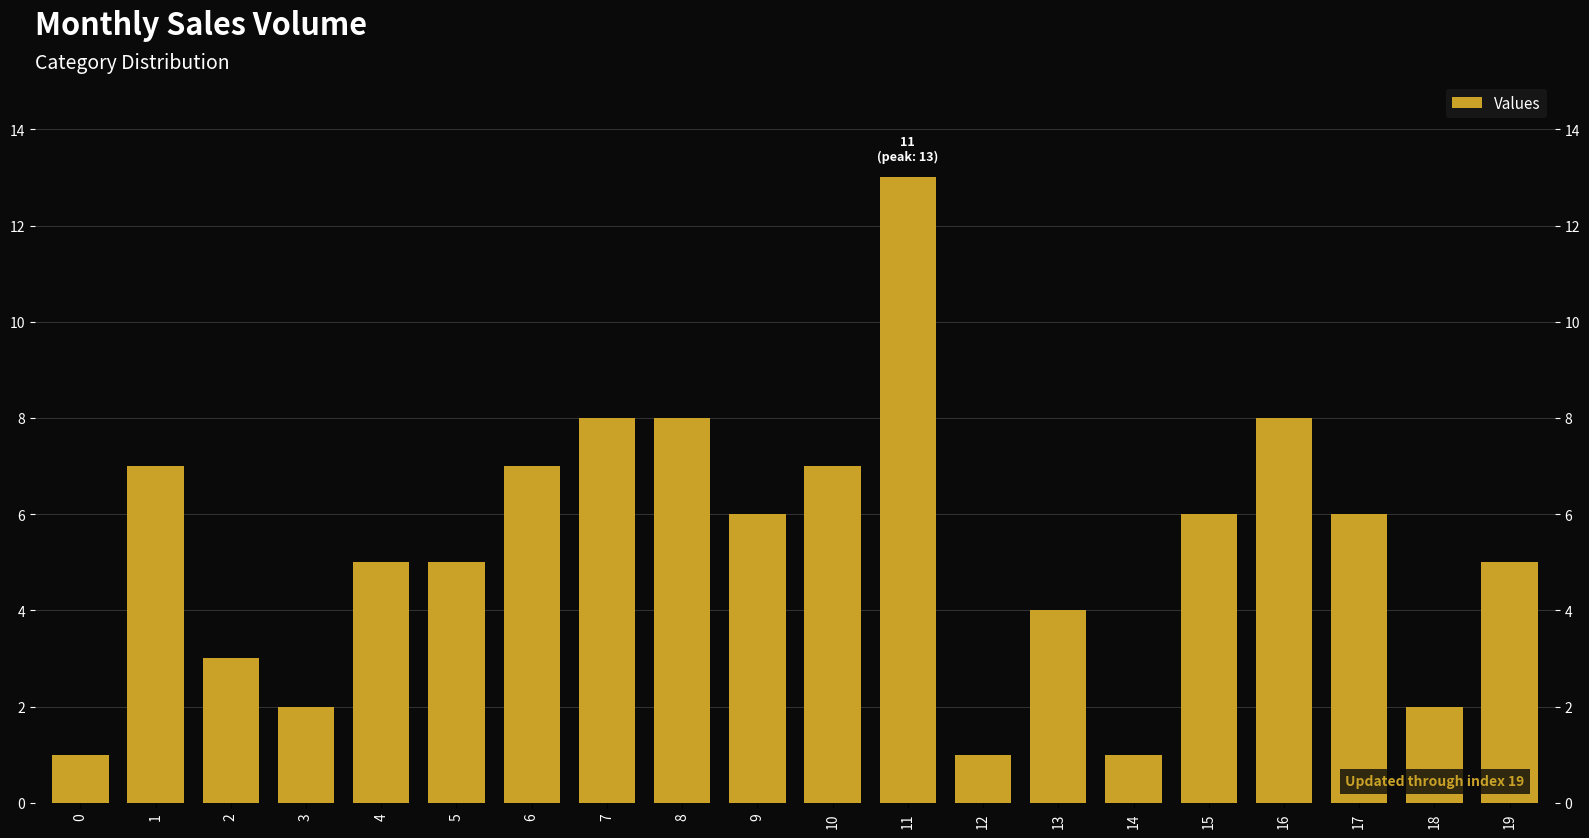

At which label does the data first exceed 6?

1